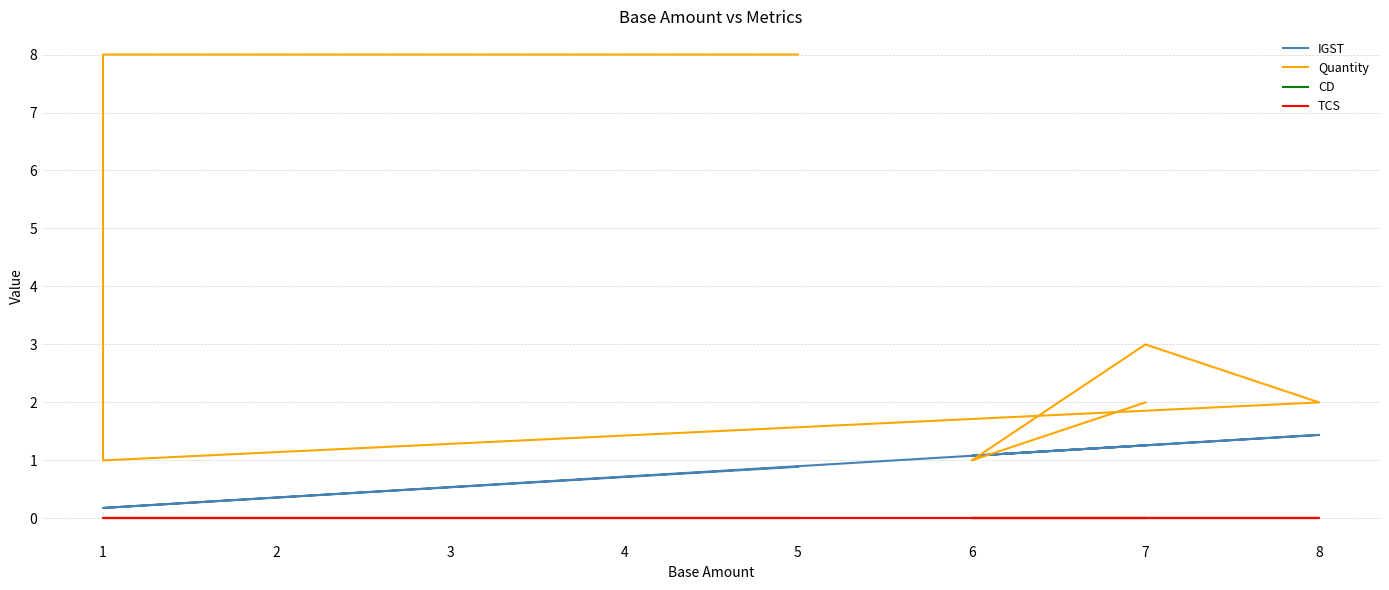

What is the value of the IGST point at the 3rd from the left?

0.2